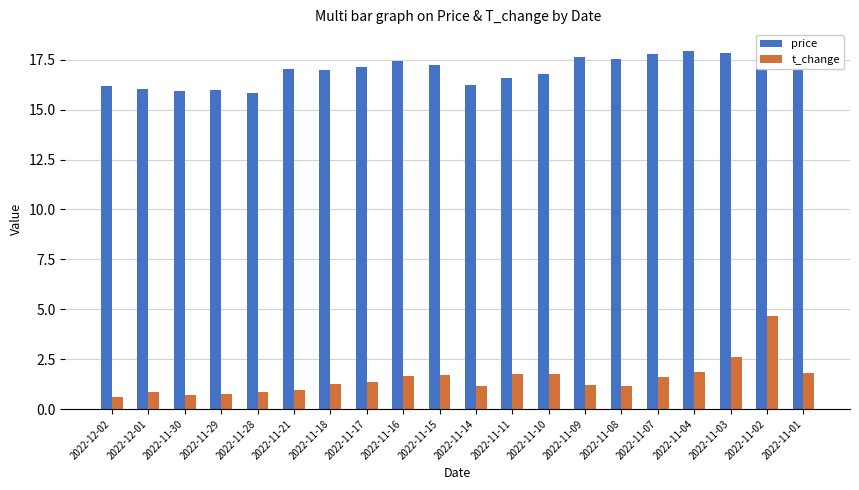

What is the label of the 18th bar from the left?

2022-11-03